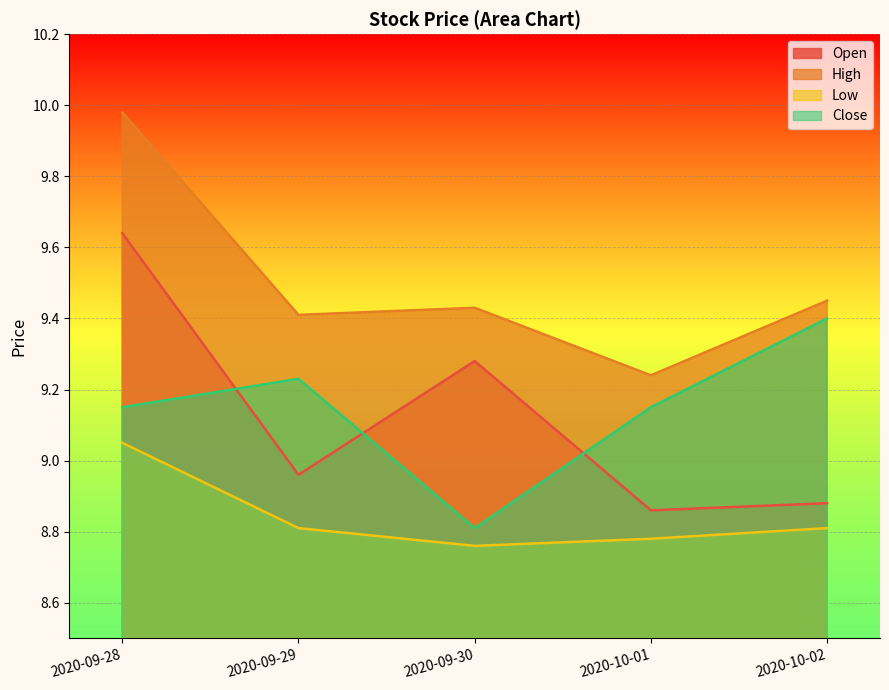

Reading left to right, transcribe all the data shown in this chart.

Open: 9.6	9.0	9.3	8.9	8.9
High: 10.0	9.4	9.4	9.2	9.4
Low: 9.1	8.8	8.8	8.8	8.8
Close: 9.1	9.2	8.8	9.1	9.4